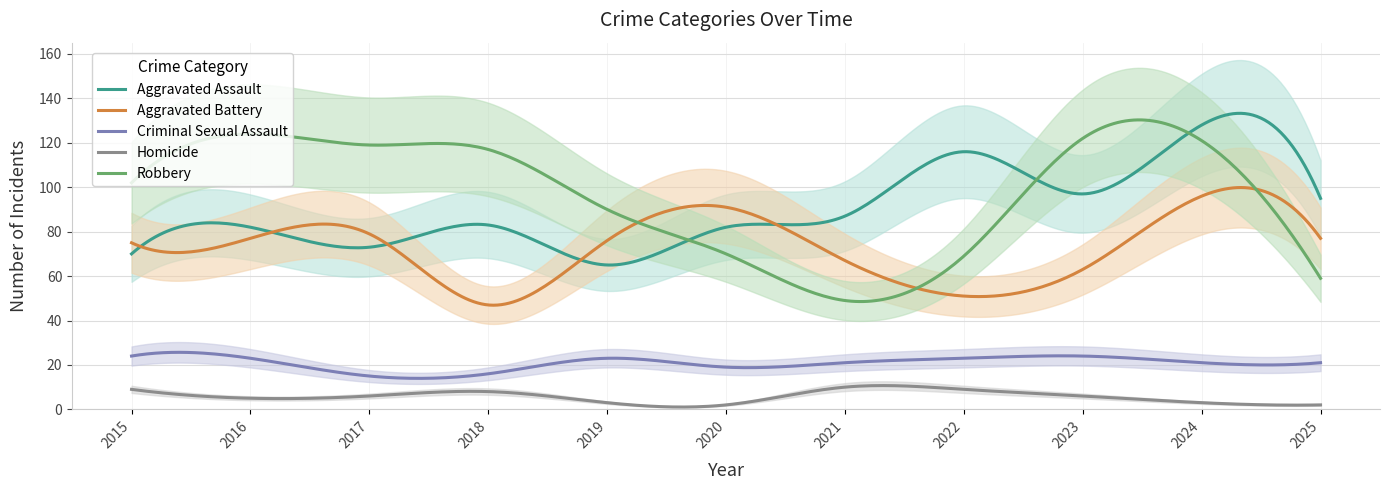

What is the difference between the Homicide values at 2019 and 2022?

6